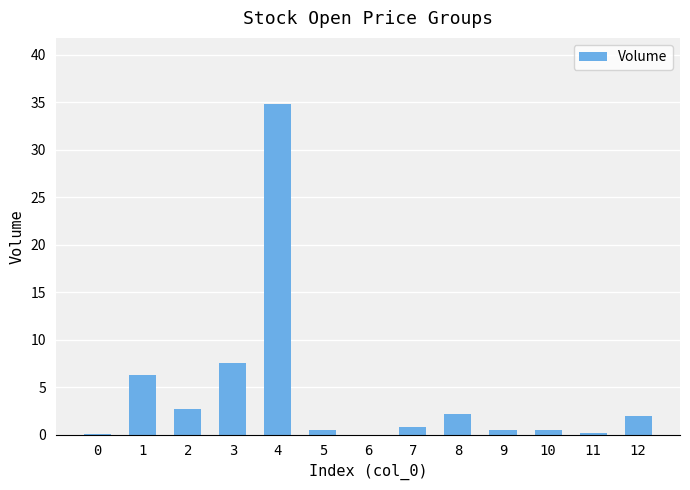

How many distinct data groups are displayed?

1